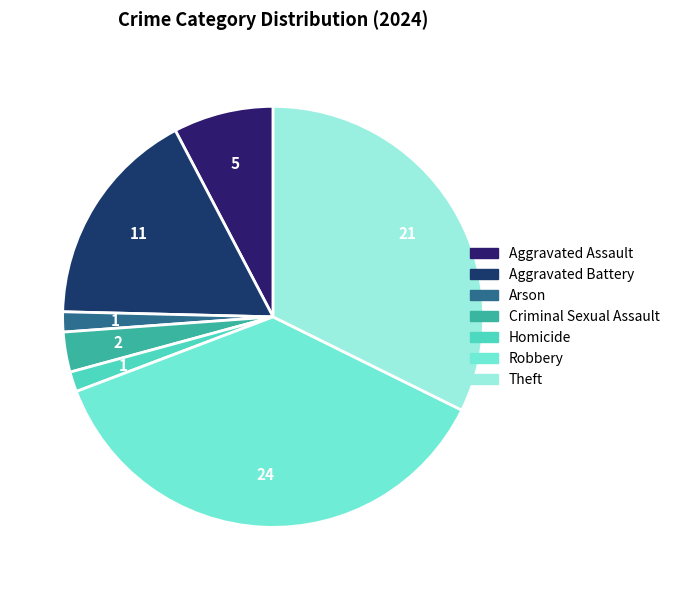

How many segments does this pie chart have?

7